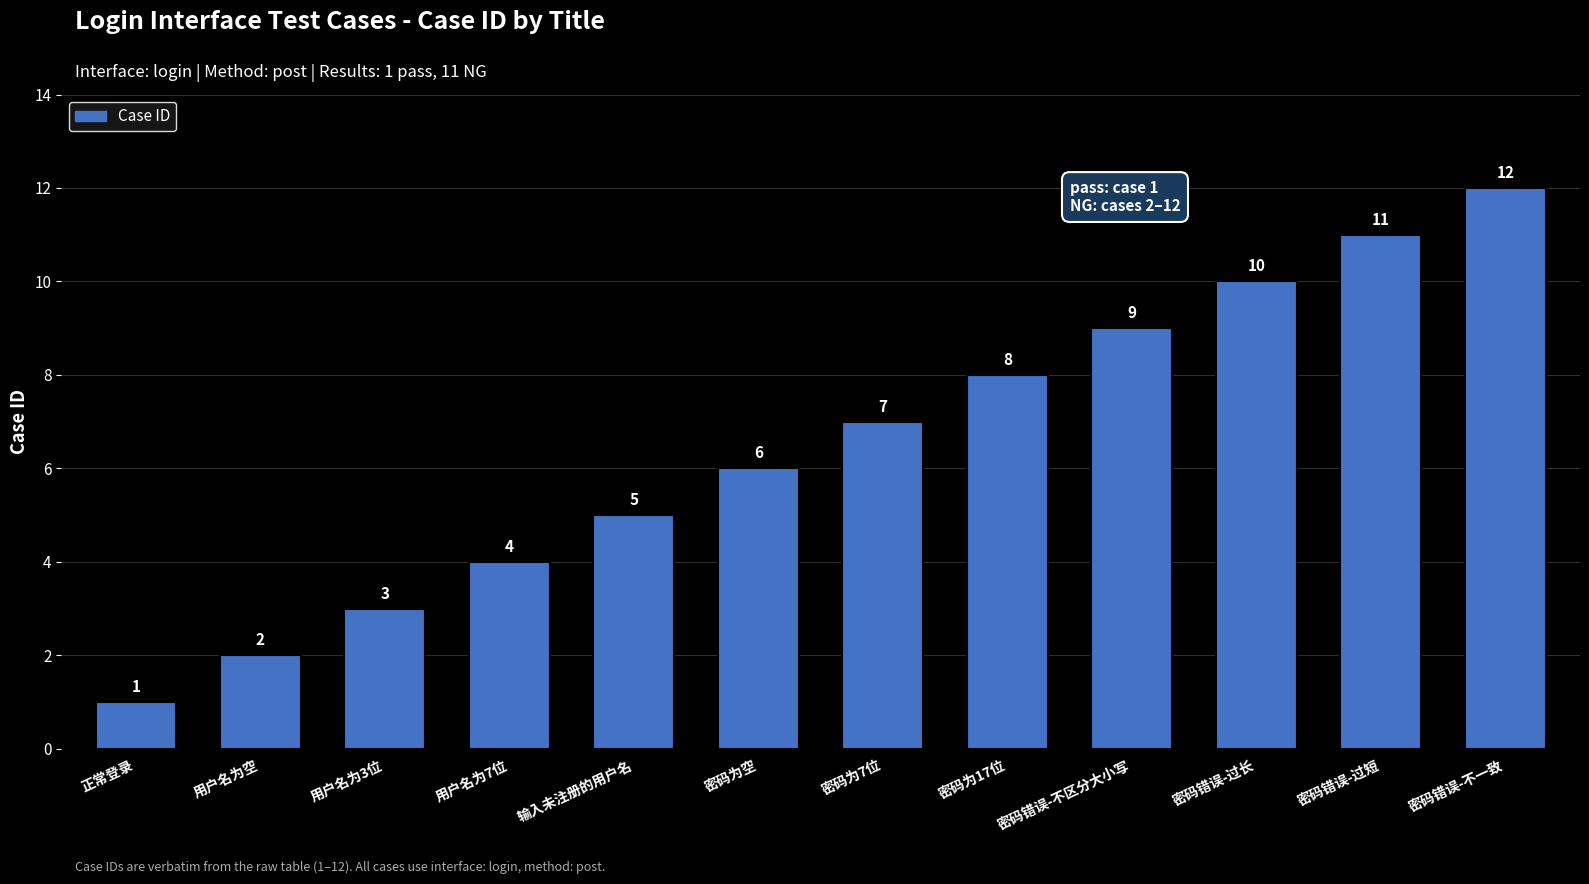

What is the minimum value shown in the chart?

1